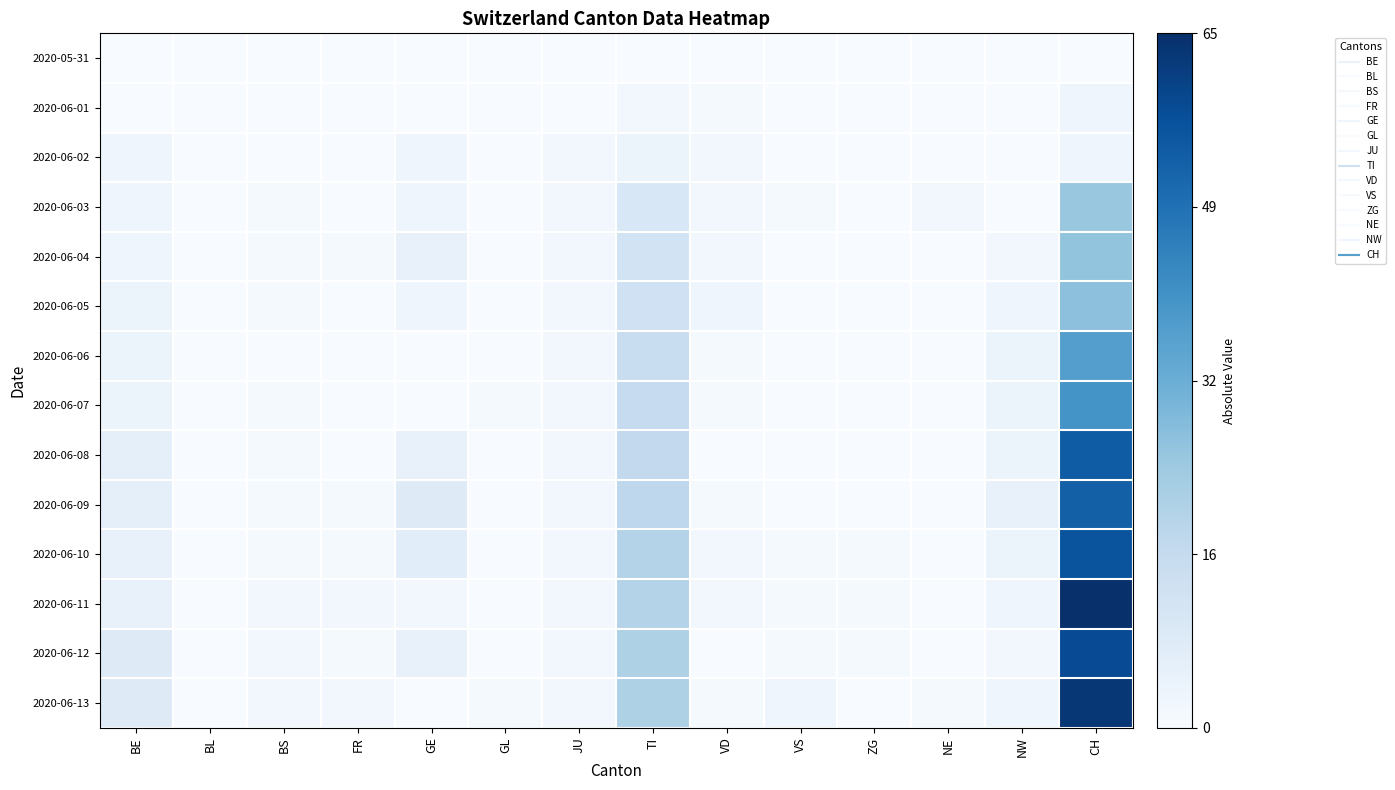

At how many categories does at least one series exceed 13?

2